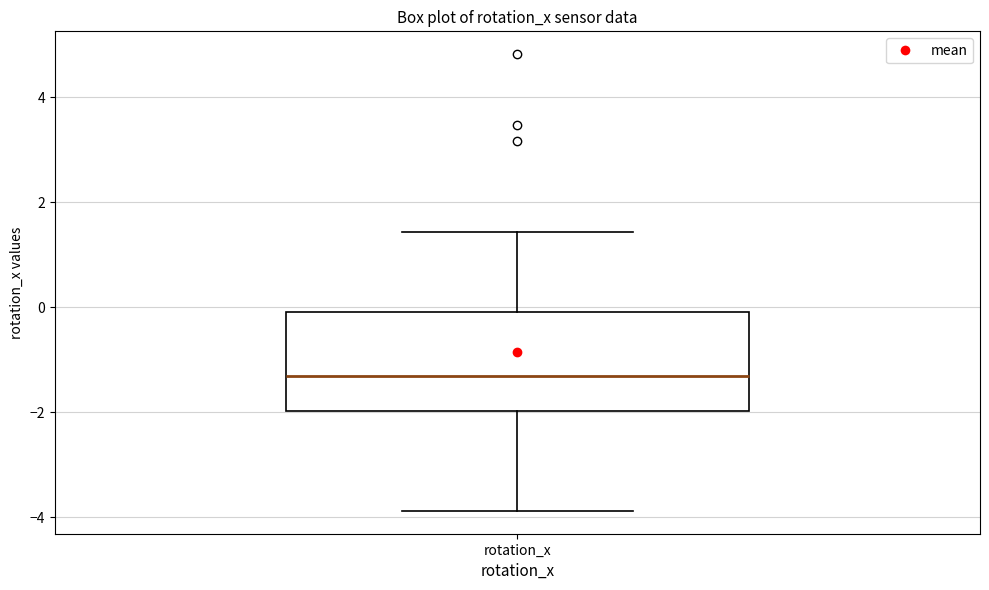

Transcribe this box plot: give where the median line is, the range the box spans, and where the two whiskers end, as read against the y-axis. The values are not printed on the chart, so give them approximately, as read against the axis.

median -1.4, box -2.0 to 0.0, whiskers -3.8 to 1.4